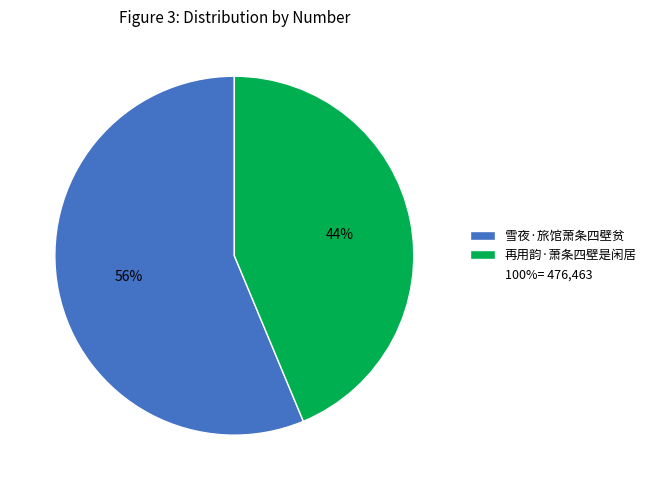

Is there any slice that represents more than half of the pie?

Yes